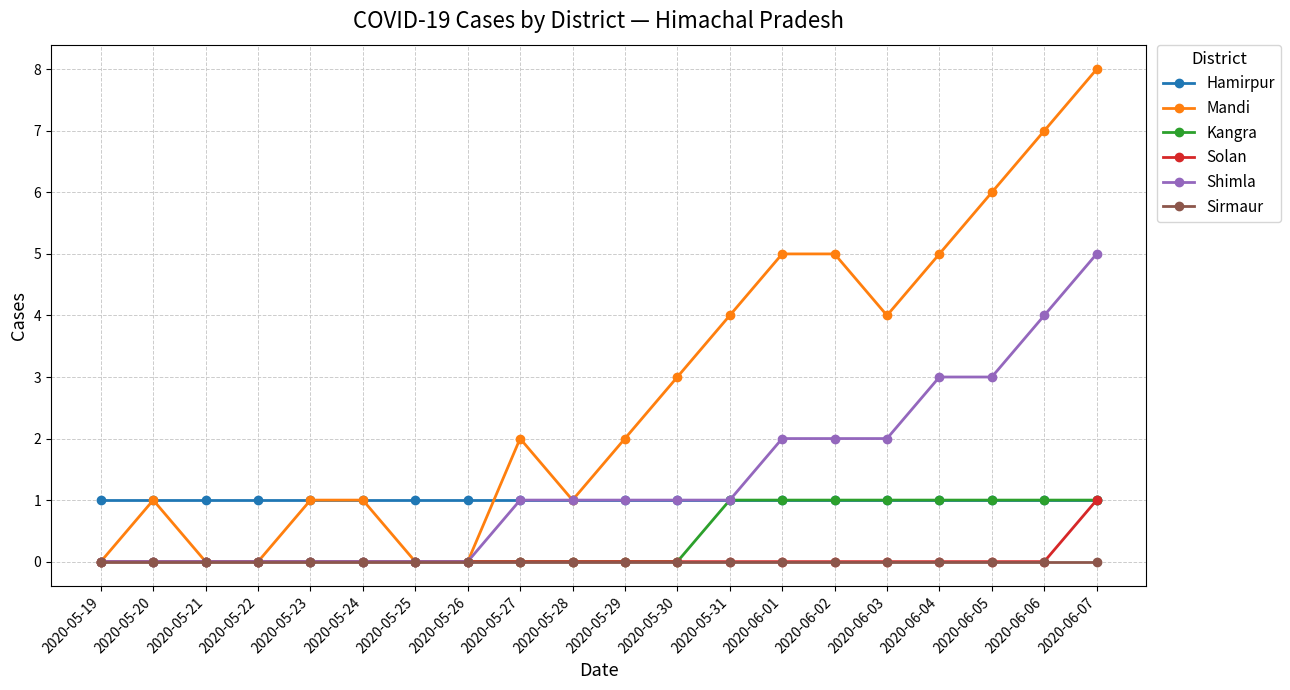

Reading left to right, transcribe all the data shown in this chart.

Hamirpur: 2020-05-19=1	2020-05-20=1	2020-05-21=1	2020-05-22=1	2020-05-23=1	2020-05-24=1	2020-05-25=1	2020-05-26=1	2020-05-27=1	2020-05-28=1	2020-05-29=1	2020-05-30=1	2020-05-31=1	2020-06-01=1	2020-06-02=1	2020-06-03=1	2020-06-04=1	2020-06-05=1	2020-06-06=1	2020-06-07=1
Mandi: 2020-05-19=0	2020-05-20=1	2020-05-21=0	2020-05-22=0	2020-05-23=1	2020-05-24=1	2020-05-25=0	2020-05-26=0	2020-05-27=2	2020-05-28=1	2020-05-29=2	2020-05-30=3	2020-05-31=4	2020-06-01=5	2020-06-02=5	2020-06-03=4	2020-06-04=5	2020-06-05=6	2020-06-06=7	2020-06-07=8
Kangra: 2020-05-19=0	2020-05-20=0	2020-05-21=0	2020-05-22=0	2020-05-23=0	2020-05-24=0	2020-05-25=0	2020-05-26=0	2020-05-27=0	2020-05-28=0	2020-05-29=0	2020-05-30=0	2020-05-31=1	2020-06-01=1	2020-06-02=1	2020-06-03=1	2020-06-04=1	2020-06-05=1	2020-06-06=1	2020-06-07=1
Solan: 2020-05-19=0	2020-05-20=0	2020-05-21=0	2020-05-22=0	2020-05-23=0	2020-05-24=0	2020-05-25=0	2020-05-26=0	2020-05-27=0	2020-05-28=0	2020-05-29=0	2020-05-30=0	2020-05-31=0	2020-06-01=0	2020-06-02=0	2020-06-03=0	2020-06-04=0	2020-06-05=0	2020-06-06=0	2020-06-07=1
Shimla: 2020-05-19=0	2020-05-20=0	2020-05-21=0	2020-05-22=0	2020-05-23=0	2020-05-24=0	2020-05-25=0	2020-05-26=0	2020-05-27=1	2020-05-28=1	2020-05-29=1	2020-05-30=1	2020-05-31=1	2020-06-01=2	2020-06-02=2	2020-06-03=2	2020-06-04=3	2020-06-05=3	2020-06-06=4	2020-06-07=5
Sirmaur: 2020-05-19=0	2020-05-20=0	2020-05-21=0	2020-05-22=0	2020-05-23=0	2020-05-24=0	2020-05-25=0	2020-05-26=0	2020-05-27=0	2020-05-28=0	2020-05-29=0	2020-05-30=0	2020-05-31=0	2020-06-01=0	2020-06-02=0	2020-06-03=0	2020-06-04=0	2020-06-05=0	2020-06-06=0	2020-06-07=0